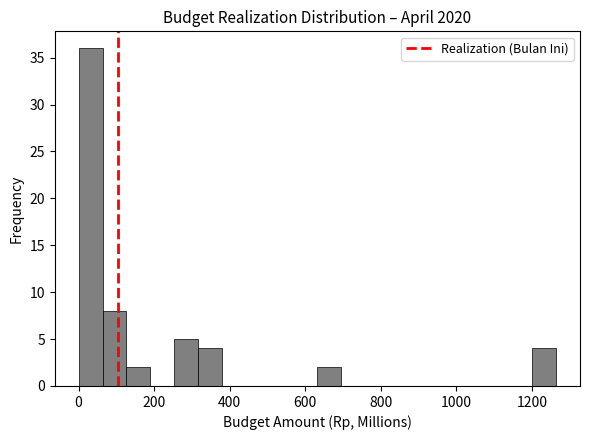

Around what value on the x-axis is the tallest bar? Give the approximate position of its centre, as read against the axis.

40